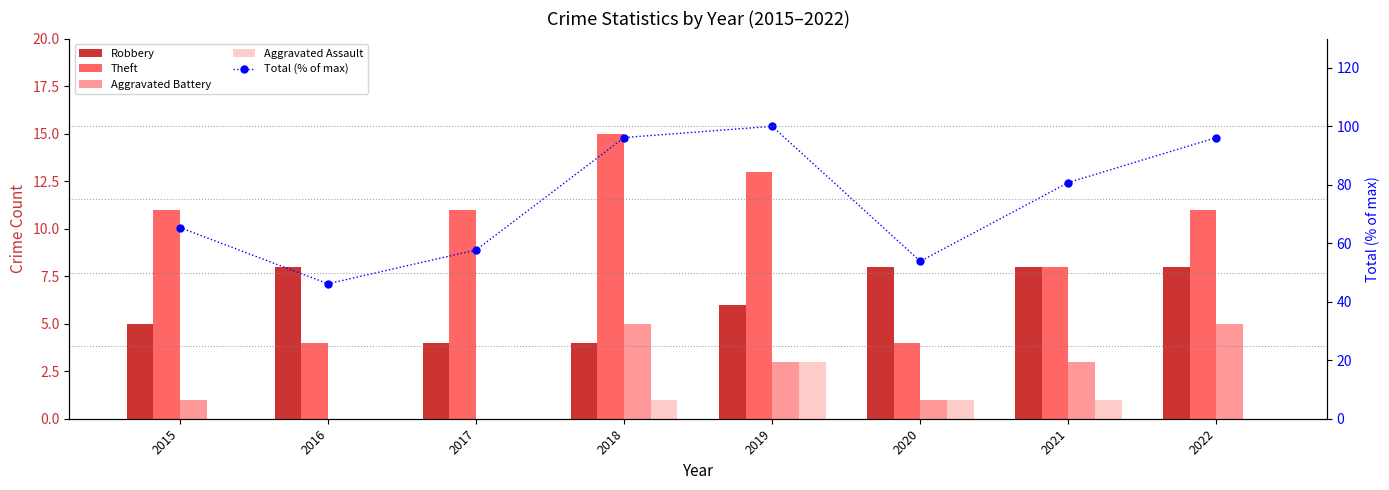

Does the chart contain any negative values?

No